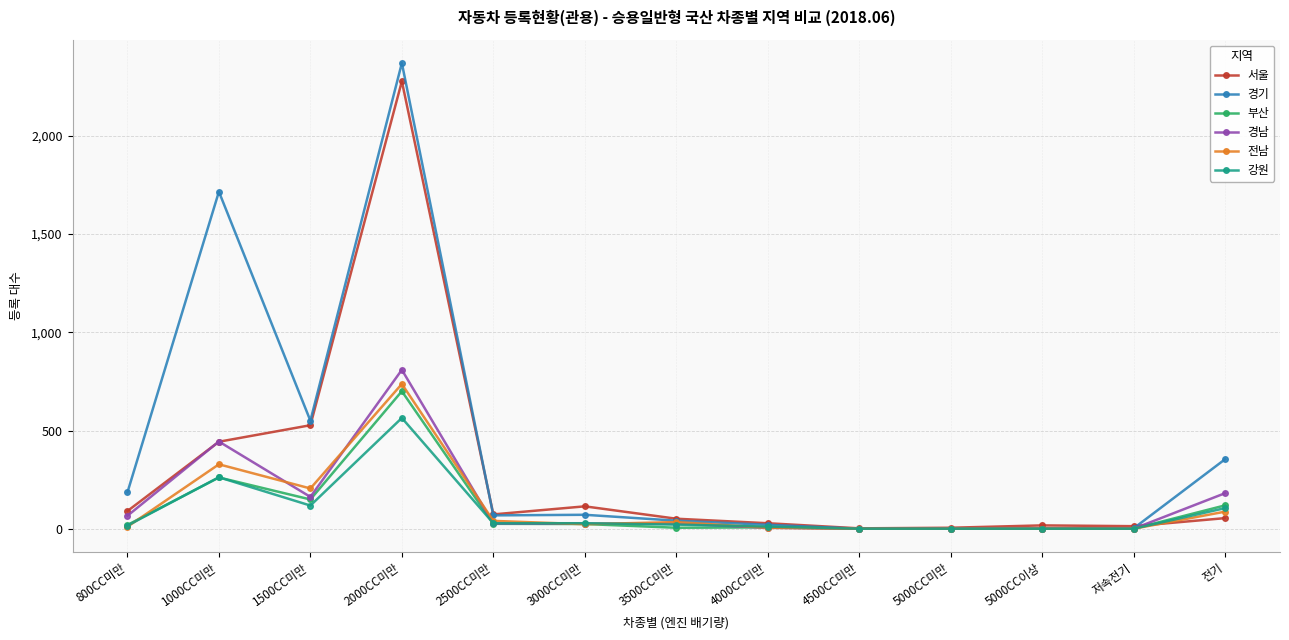

What is the spread (max minus min) of values at 전기?

300